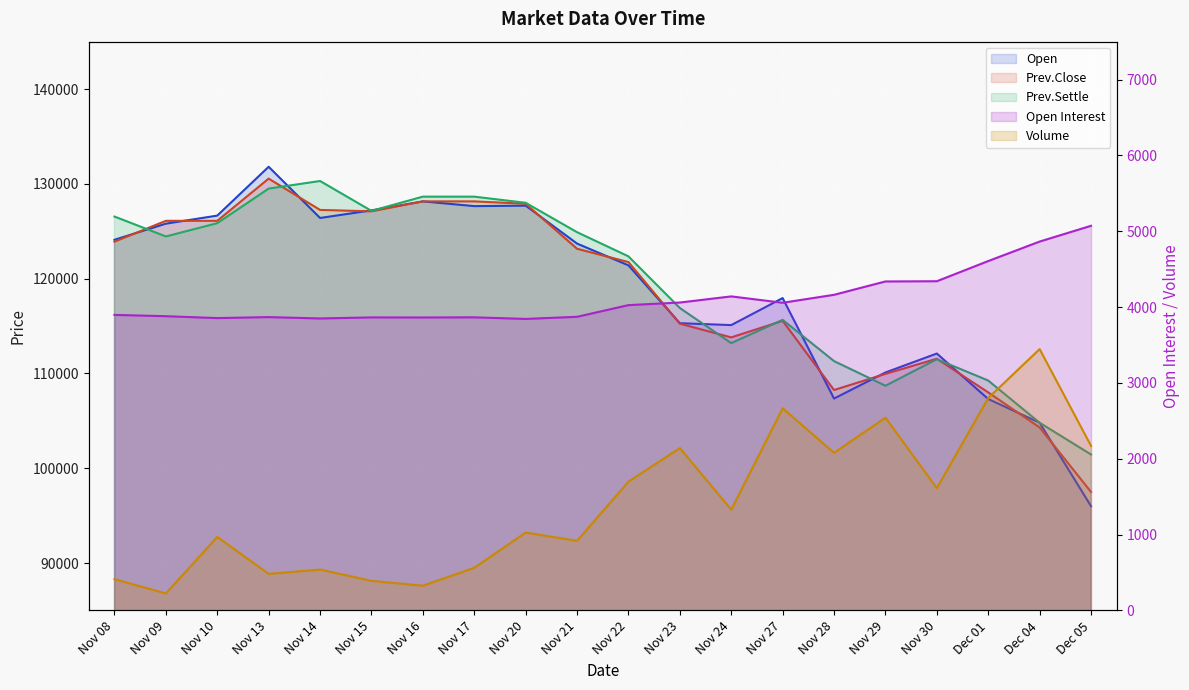

List the labels in order of Open Interest value, smallest first.

Nov 20, Nov 14, Nov 10, Nov 16, Nov 15, Nov 17, Nov 13, Nov 21, Nov 09, Nov 08, Nov 22, Nov 27, Nov 23, Nov 24, Nov 28, Nov 29, Nov 30, Dec 01, Dec 04, Dec 05